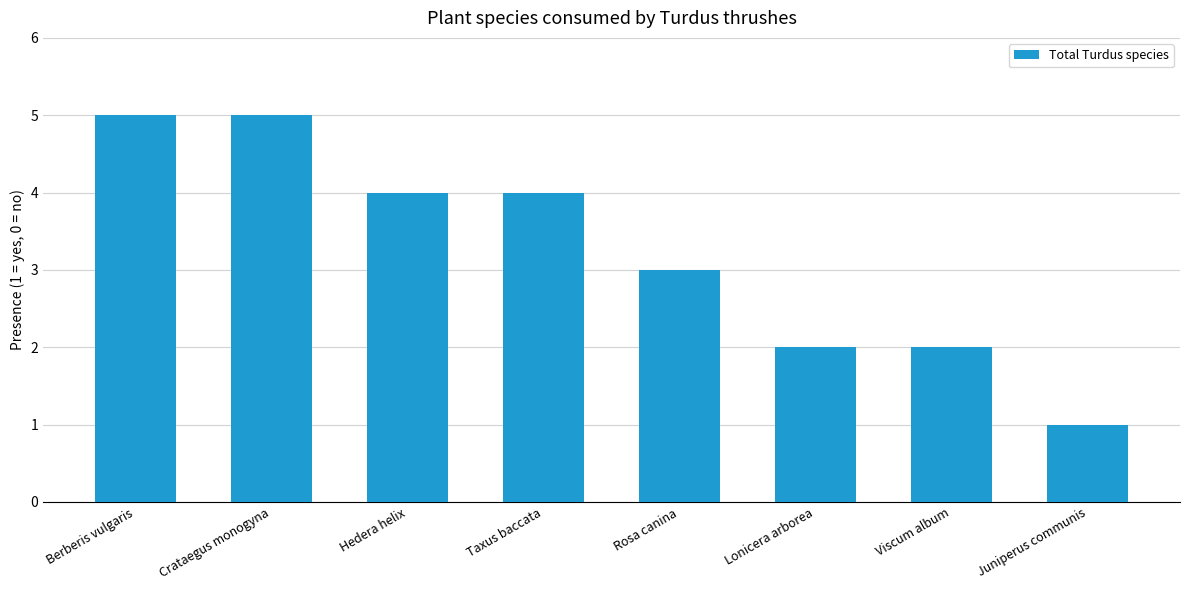

How many data points does each series have?

8